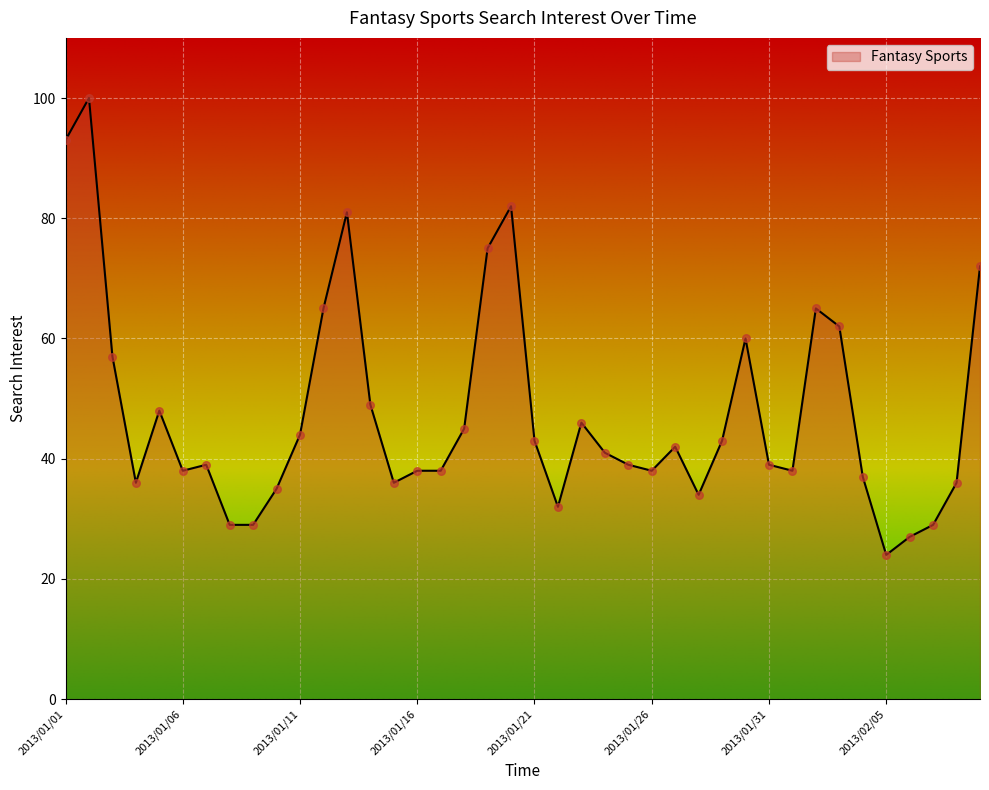

What is the difference between the maximum and minimum values?

76